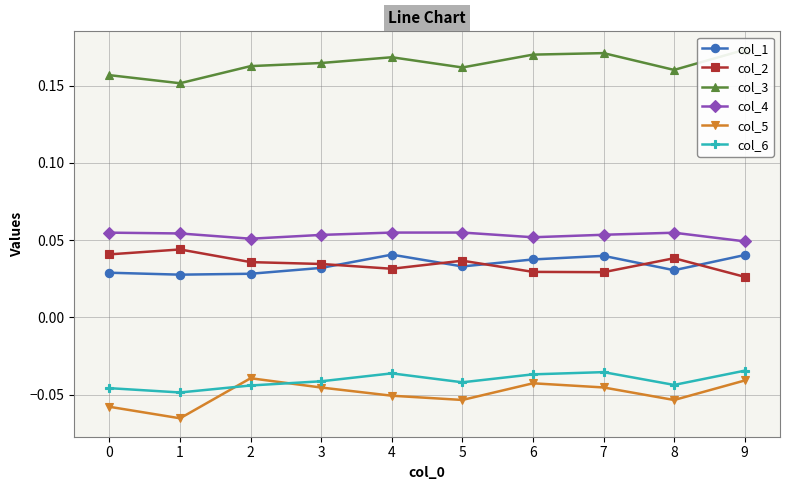

In col_5, how many points are higher than both neighbors (excluding endpoints)?

2